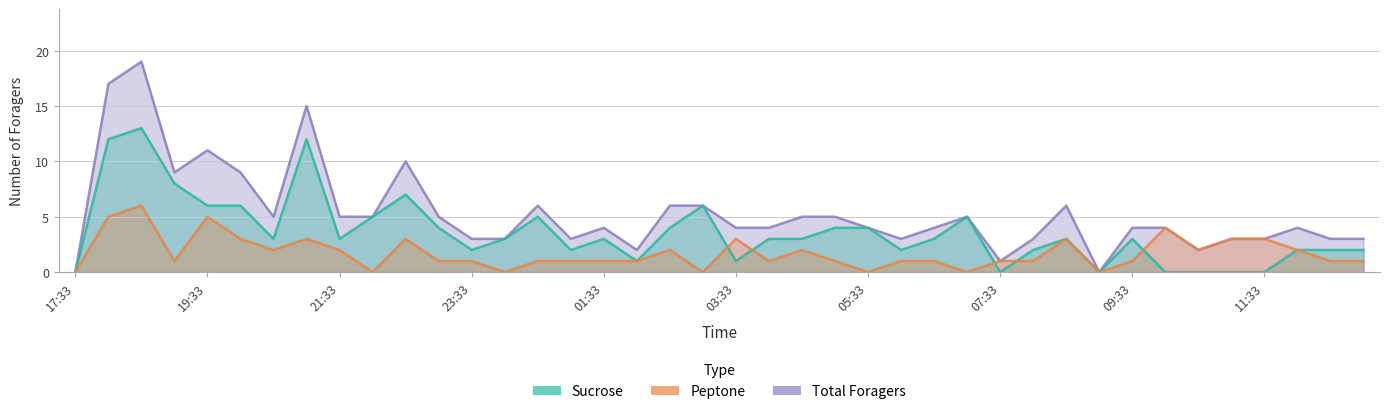

True or false: Total Foragers and Peptone intersect in this chart.

False